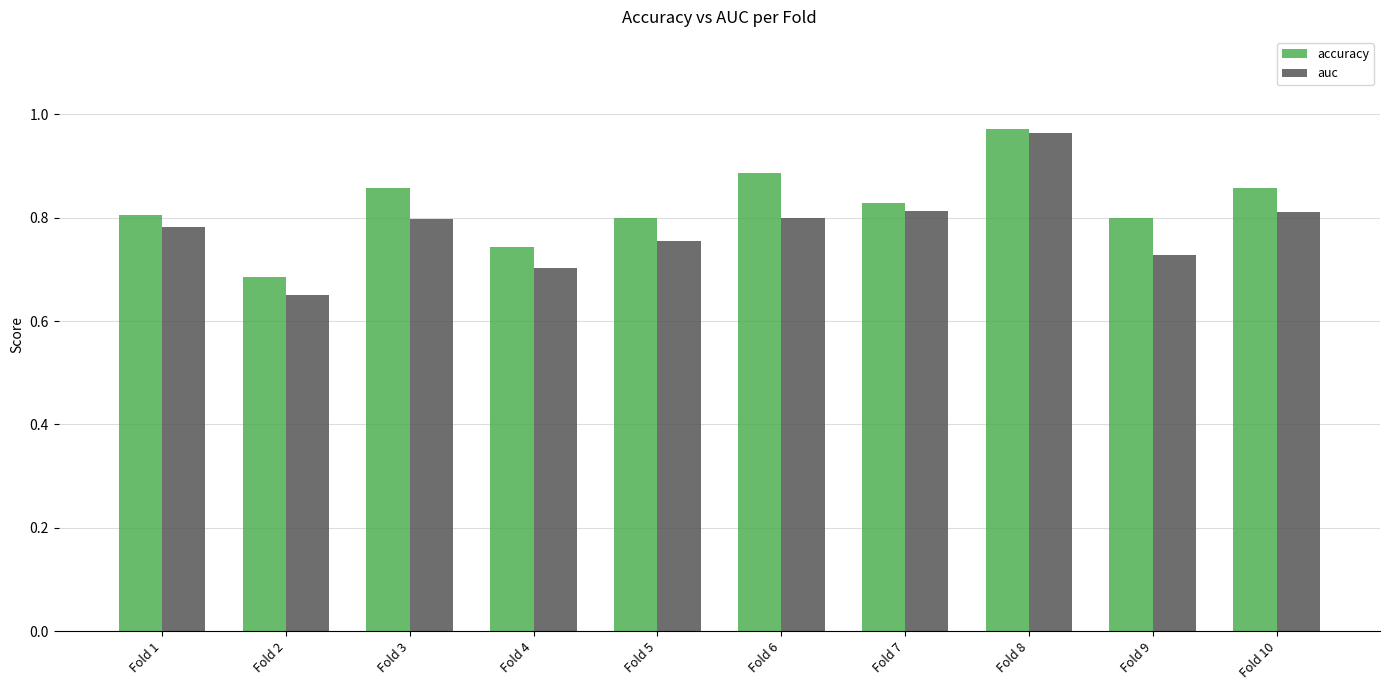

Which series changed the most between Fold 5 and Fold 10?

accuracy